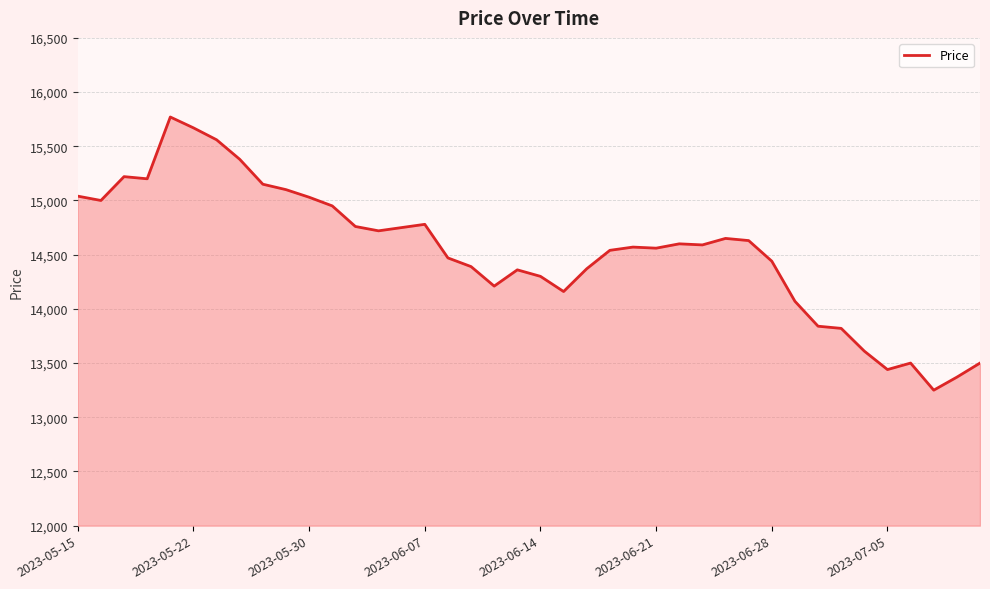

What is the difference between the maximum and minimum values?

2520